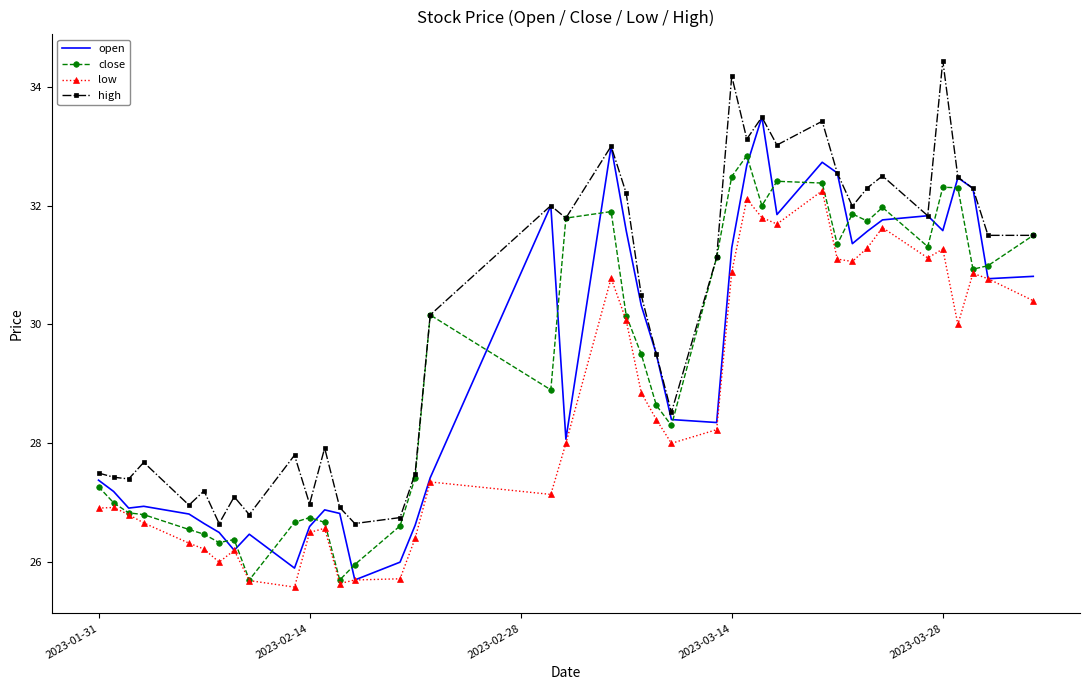

What is the smallest value displayed?

25.6